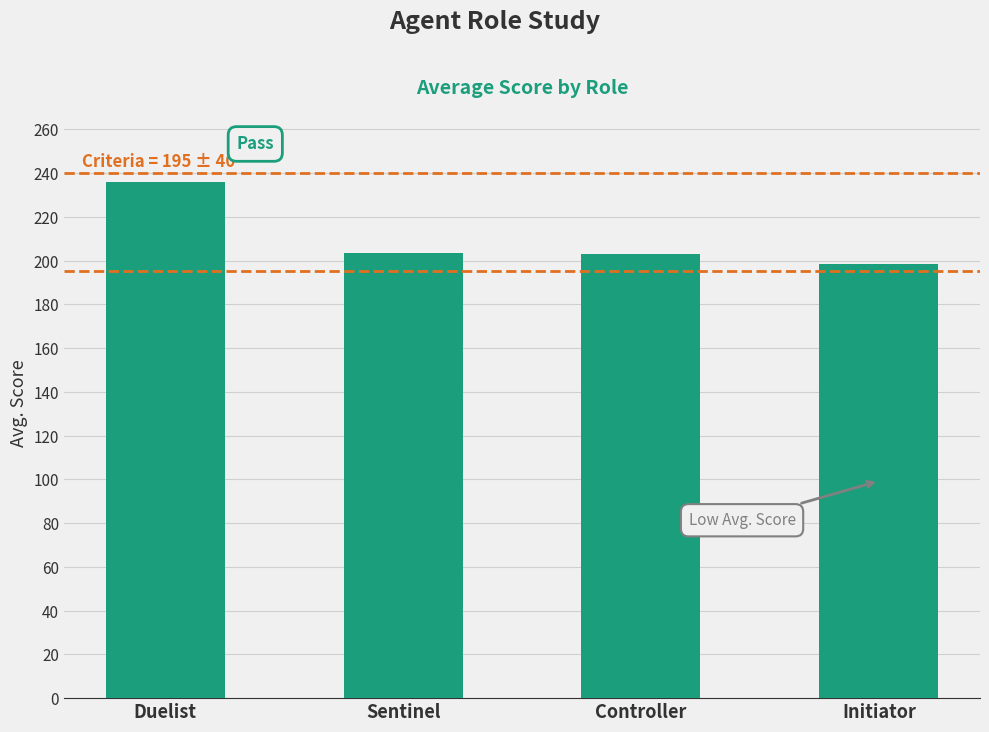

Are the bars grouped side by side (vs. stacked)?

No